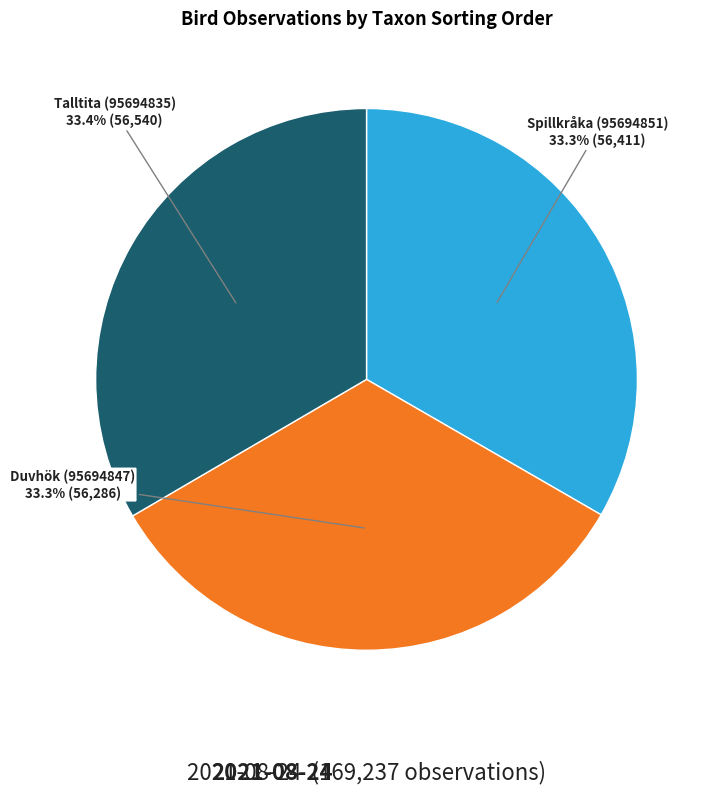

Does Spillkråka (95694851) account for over 50% of the chart?

No